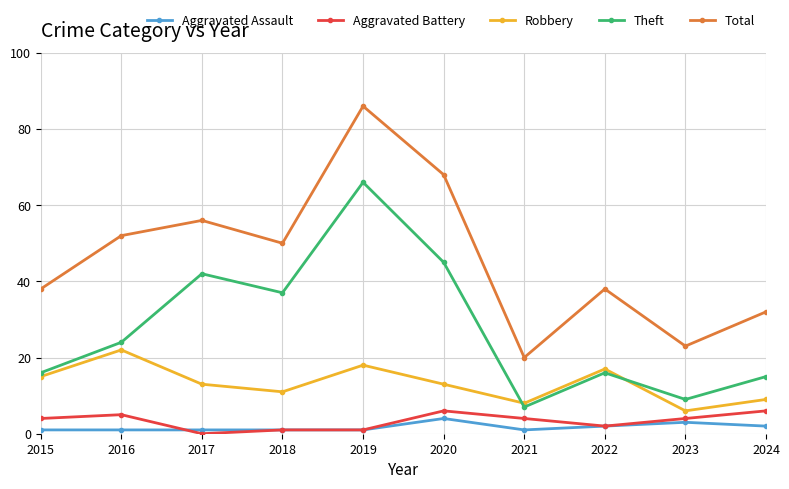

Does the chart have visible grid lines?

Yes